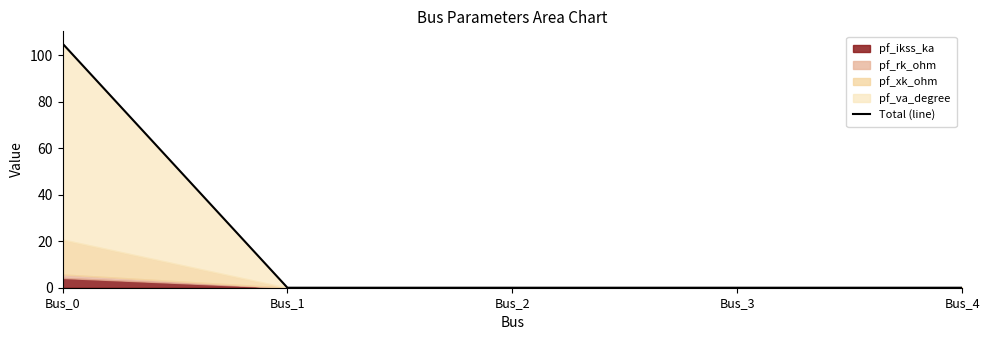

Which has a higher value, Bus_4 or Bus_3?

Bus_4